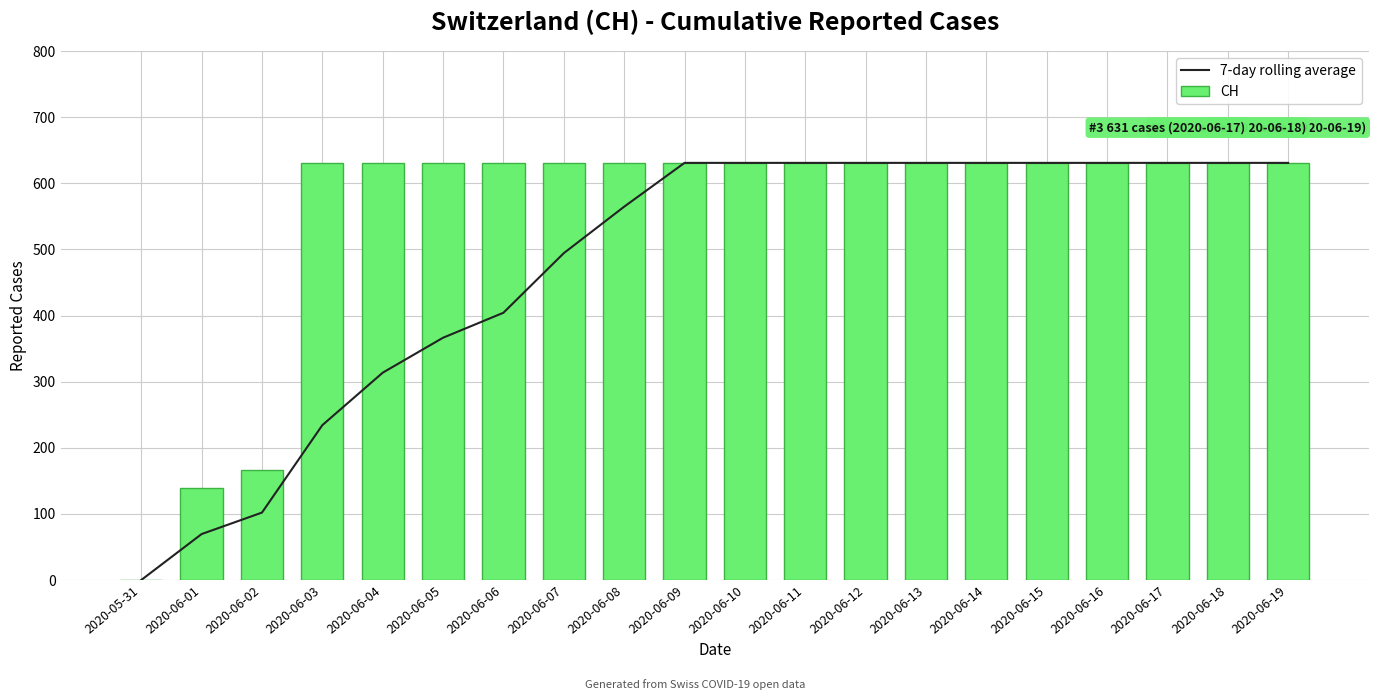

List the series in order of their peak value, highest first.

7-day rolling average, CH